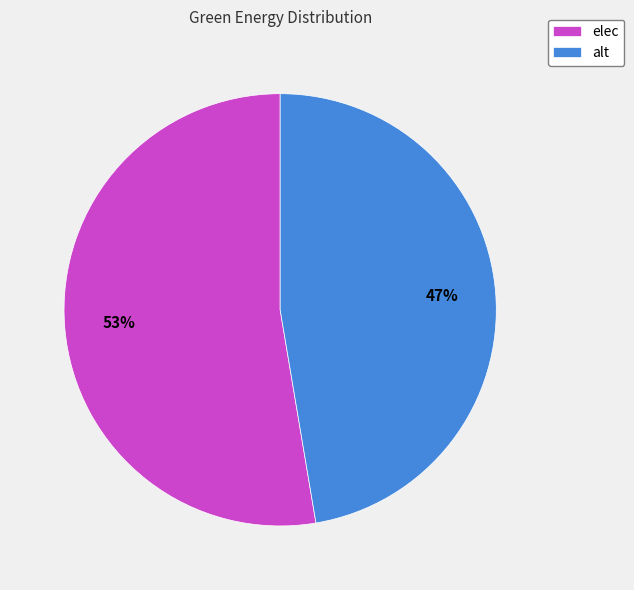

Do alt and elec together represent more than half of the pie?

Yes